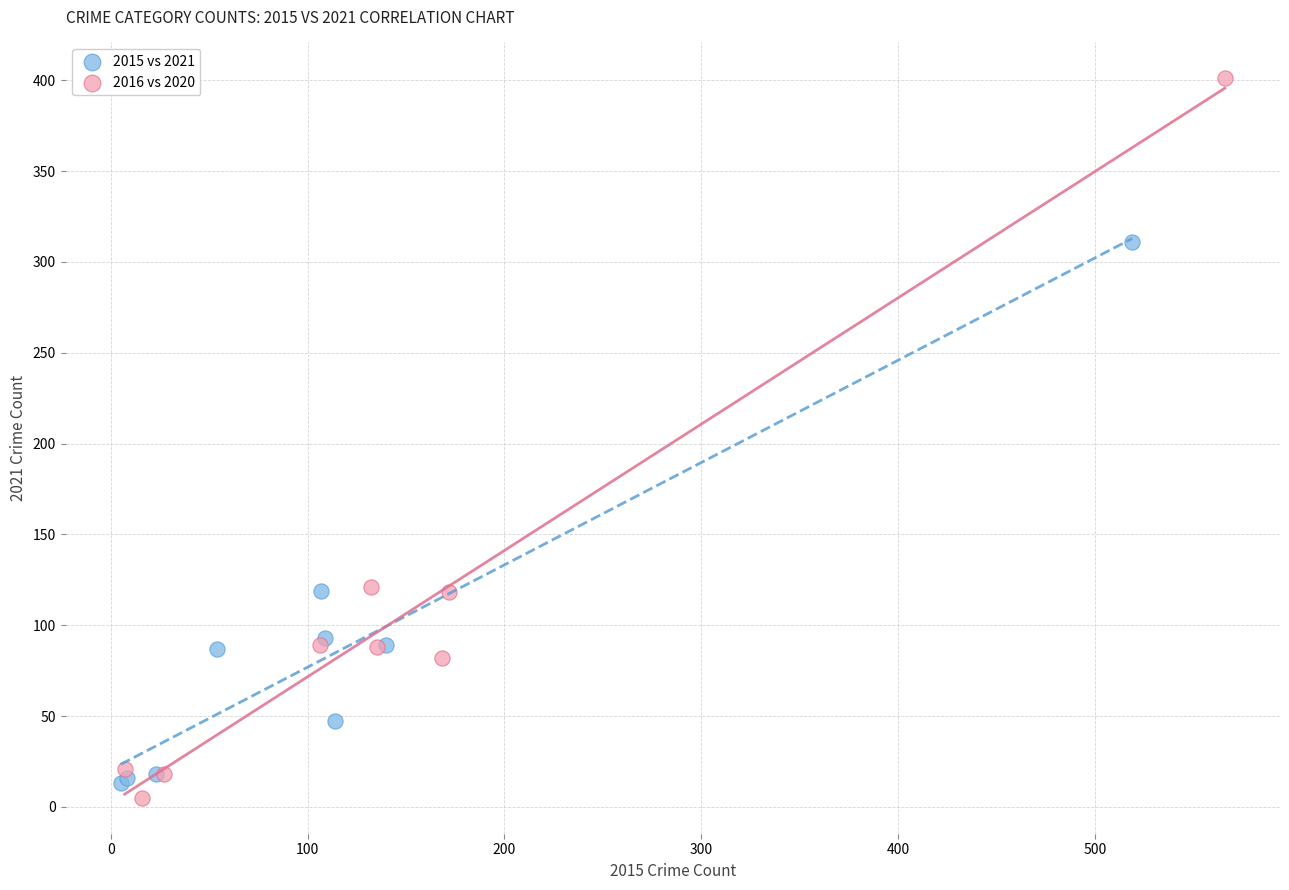

What are all the series names shown in the legend?

2015 vs 2021, 2016 vs 2020